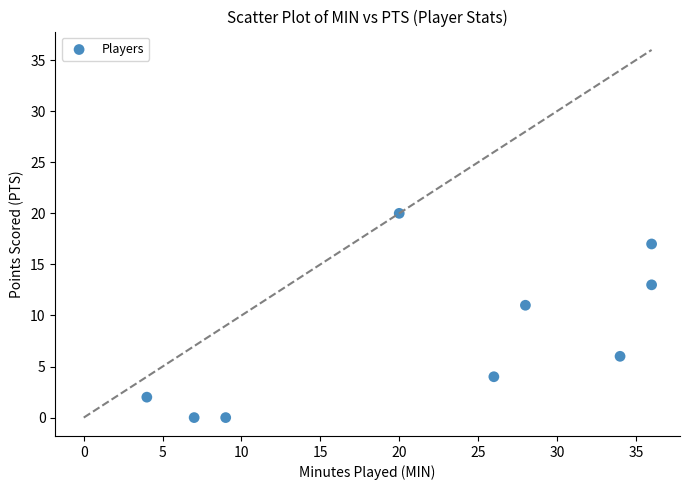

What is the average X value?

22